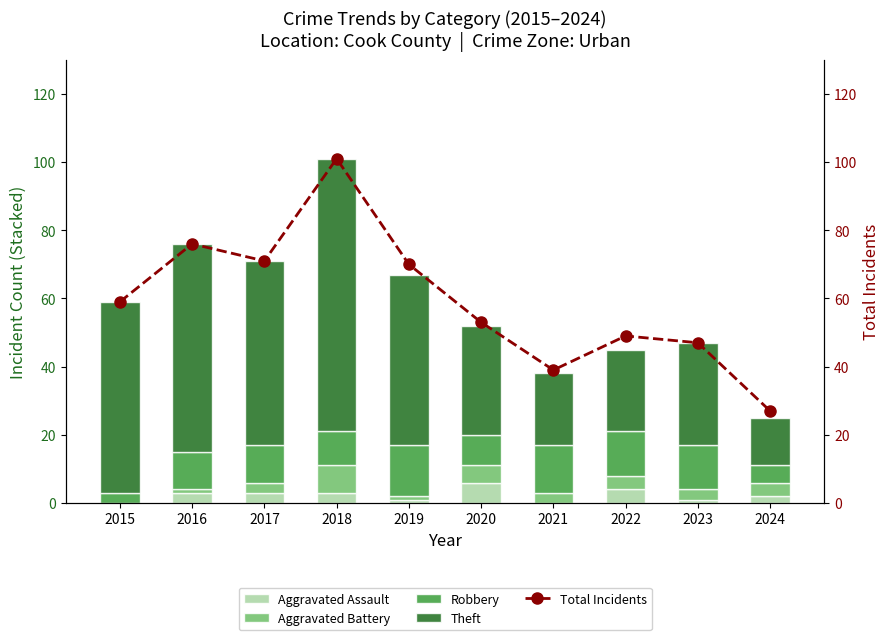

The Aggravated Battery series shows 2 at 2021. True or false?

False